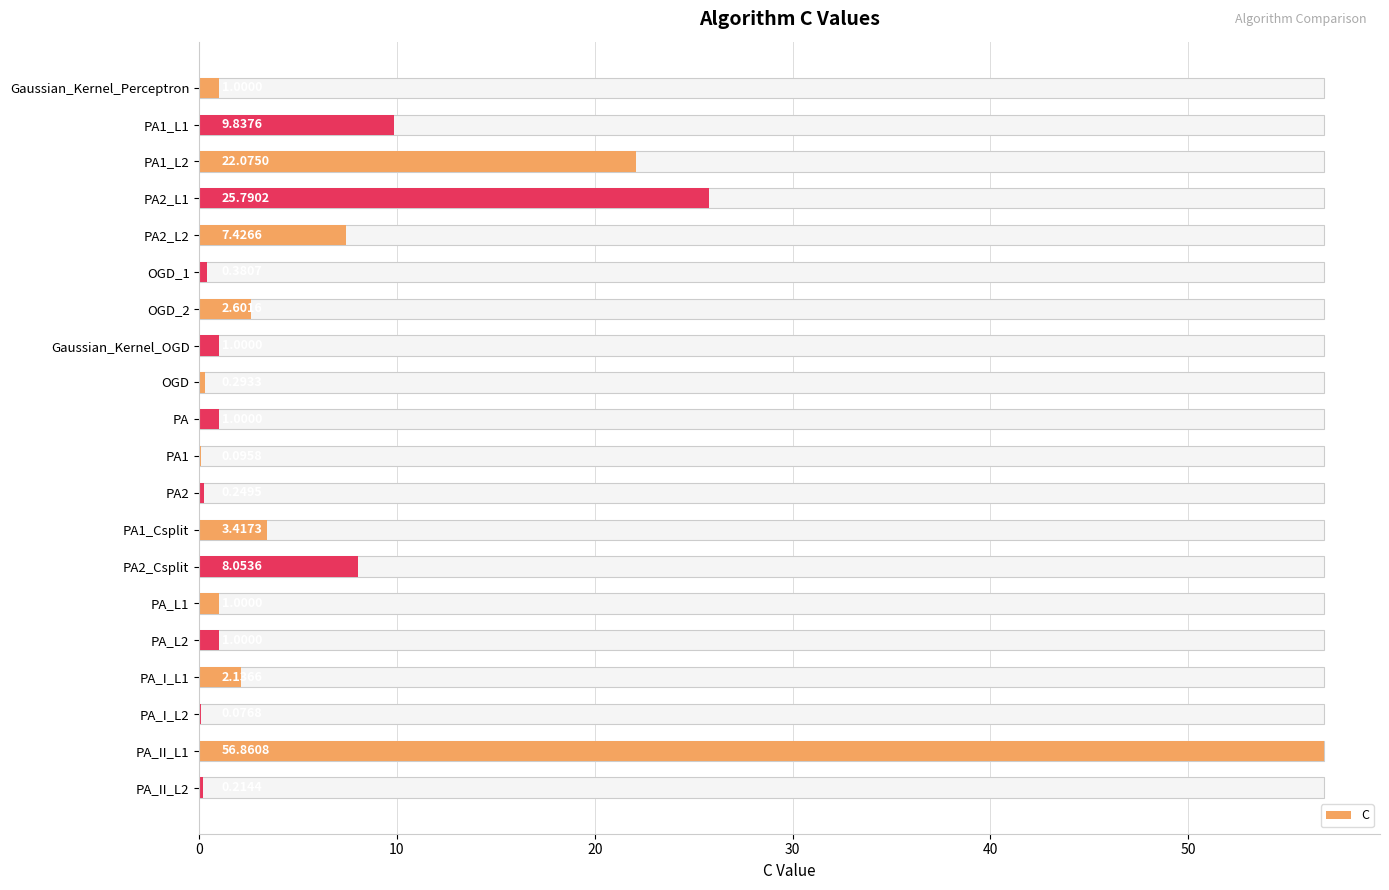

Is it true that the value at PA1_L2 is 36.1?

False